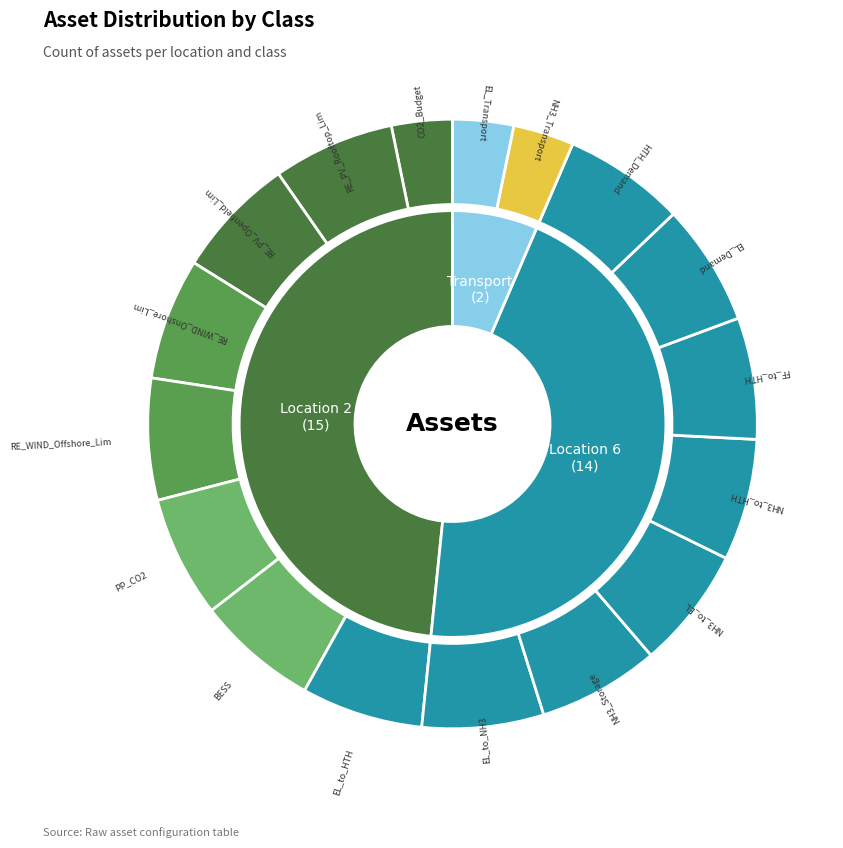

Is there any slice that represents more than half of the pie?

No